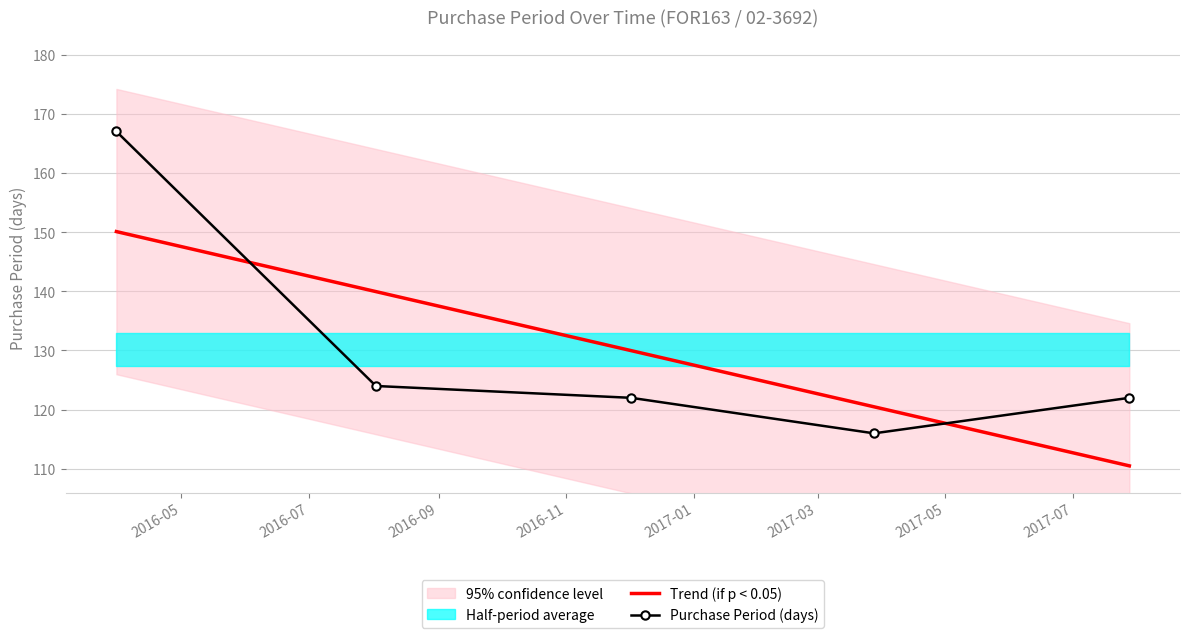

True or false: Trend (if p < 0.05) and Purchase Period (days) intersect in this chart.

True